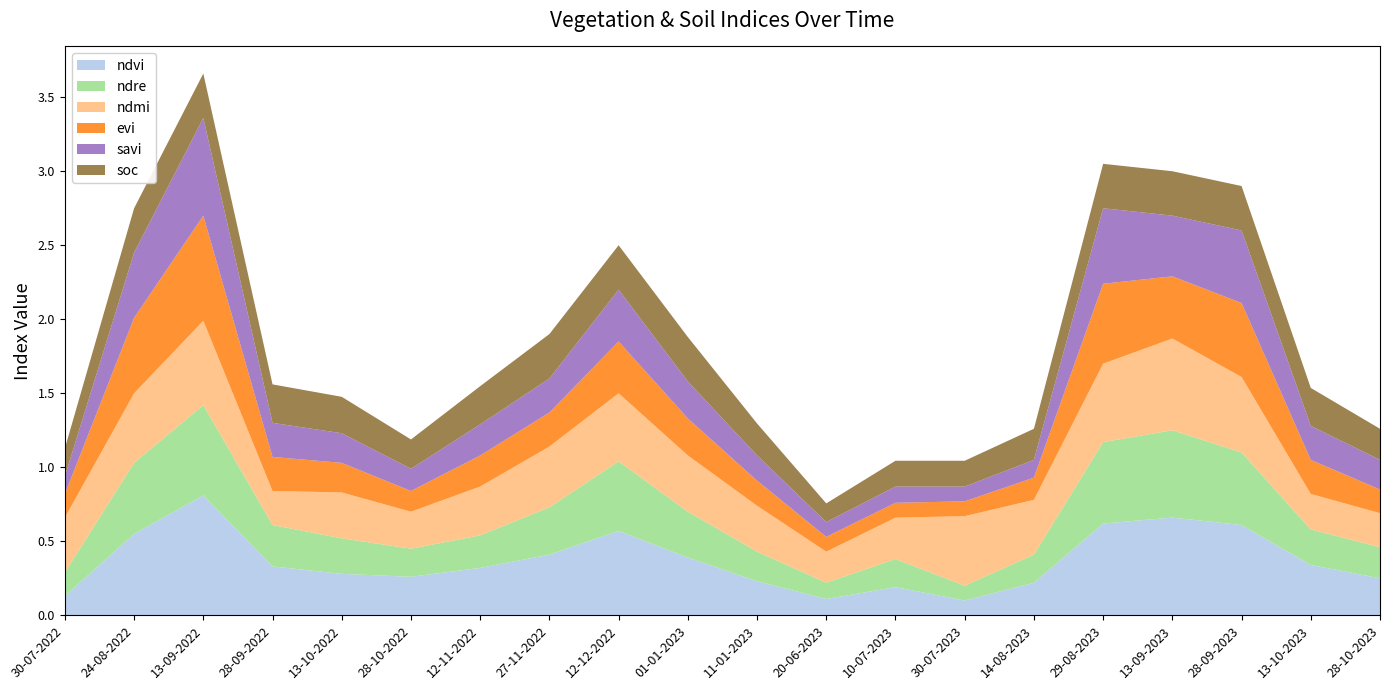

Reading left to right, extract all data points from this chart.

ndvi: 30-07-2022=0.1	24-08-2022=0.6	13-09-2022=0.8	28-09-2022=0.3	13-10-2022=0.3	28-10-2022=0.3	12-11-2022=0.3	27-11-2022=0.4	12-12-2022=0.6	01-01-2023=0.4	11-01-2023=0.2	20-06-2023=0.1	10-07-2023=0.2	30-07-2023=0.1	14-08-2023=0.2	29-08-2023=0.6	13-09-2023=0.7	28-09-2023=0.6	13-10-2023=0.3	28-10-2023=0.2
ndre: 30-07-2022=0.2	24-08-2022=0.5	13-09-2022=0.6	28-09-2022=0.3	13-10-2022=0.2	28-10-2022=0.2	12-11-2022=0.2	27-11-2022=0.3	12-12-2022=0.5	01-01-2023=0.3	11-01-2023=0.2	20-06-2023=0.1	10-07-2023=0.2	30-07-2023=0.1	14-08-2023=0.2	29-08-2023=0.6	13-09-2023=0.6	28-09-2023=0.5	13-10-2023=0.2	28-10-2023=0.2
ndmi: 30-07-2022=0.4	24-08-2022=0.5	13-09-2022=0.6	28-09-2022=0.2	13-10-2022=0.3	28-10-2022=0.2	12-11-2022=0.3	27-11-2022=0.4	12-12-2022=0.5	01-01-2023=0.4	11-01-2023=0.3	20-06-2023=0.2	10-07-2023=0.3	30-07-2023=0.5	14-08-2023=0.4	29-08-2023=0.5	13-09-2023=0.6	28-09-2023=0.5	13-10-2023=0.2	28-10-2023=0.2
evi: 30-07-2022=0.2	24-08-2022=0.5	13-09-2022=0.7	28-09-2022=0.2	13-10-2022=0.2	28-10-2022=0.1	12-11-2022=0.2	27-11-2022=0.2	12-12-2022=0.3	01-01-2023=0.2	11-01-2023=0.2	20-06-2023=0.1	10-07-2023=0.1	30-07-2023=0.1	14-08-2023=0.1	29-08-2023=0.5	13-09-2023=0.4	28-09-2023=0.5	13-10-2023=0.2	28-10-2023=0.2
savi: 30-07-2022=0.1	24-08-2022=0.4	13-09-2022=0.7	28-09-2022=0.2	13-10-2022=0.2	28-10-2022=0.1	12-11-2022=0.2	27-11-2022=0.2	12-12-2022=0.3	01-01-2023=0.2	11-01-2023=0.2	20-06-2023=0.1	10-07-2023=0.1	30-07-2023=0.1	14-08-2023=0.1	29-08-2023=0.5	13-09-2023=0.4	28-09-2023=0.5	13-10-2023=0.2	28-10-2023=0.2
soc: 30-07-2022=0.2	24-08-2022=0.3	13-09-2022=0.3	28-09-2022=0.3	13-10-2022=0.2	28-10-2022=0.2	12-11-2022=0.3	27-11-2022=0.3	12-12-2022=0.3	01-01-2023=0.3	11-01-2023=0.2	20-06-2023=0.1	10-07-2023=0.2	30-07-2023=0.2	14-08-2023=0.2	29-08-2023=0.3	13-09-2023=0.3	28-09-2023=0.3	13-10-2023=0.3	28-10-2023=0.2